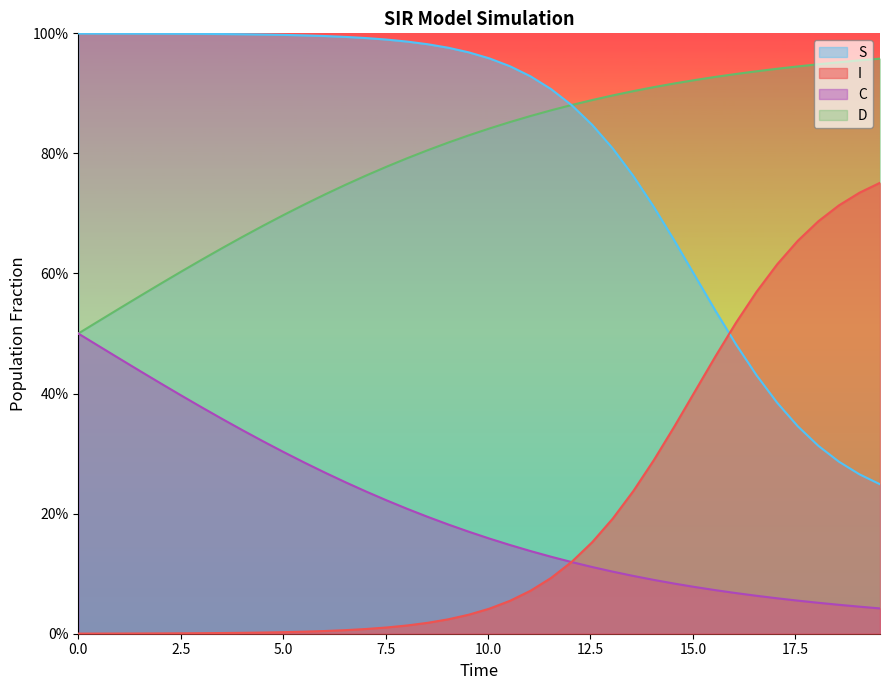

What is the maximum value for D?

1.0